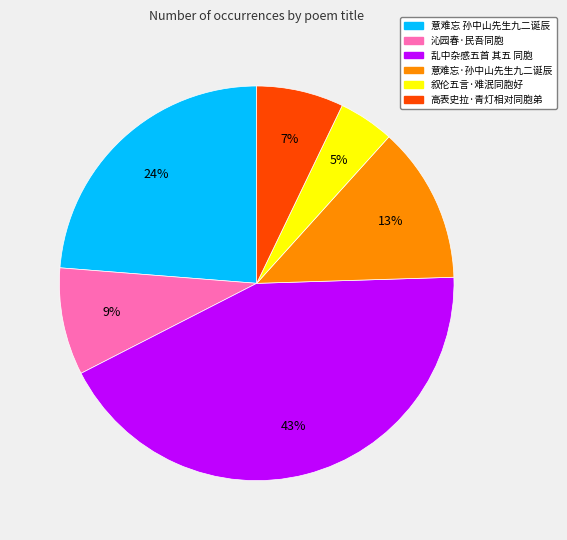

To the nearest percent, what is the difference between the largest and smallest slice percentages?

38%